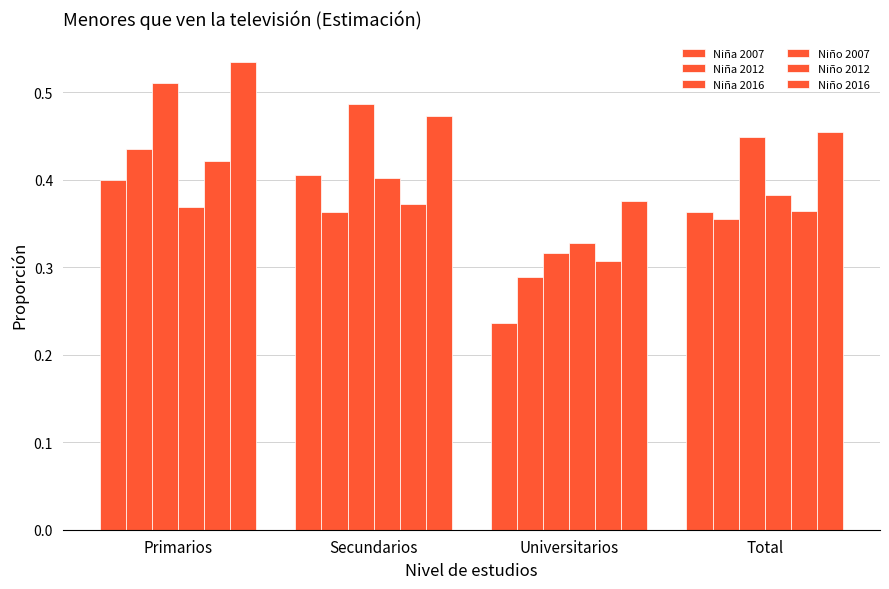

What is the label of the 2nd bar from the right?

Universitarios